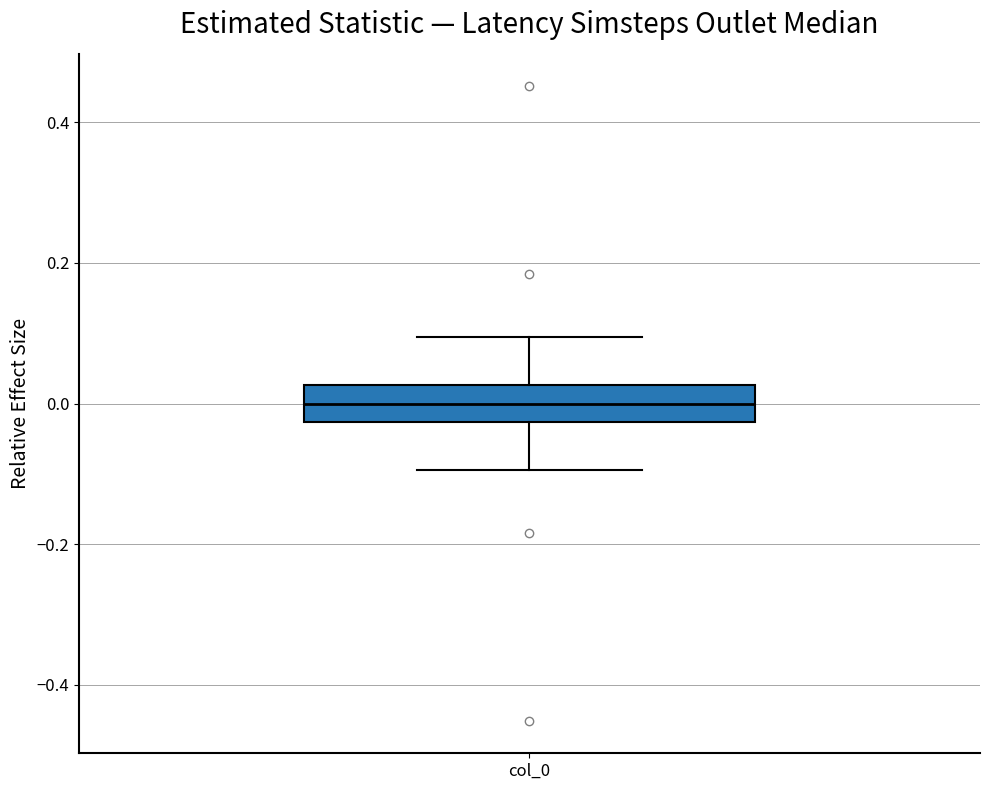

Transcribe this box plot: give where the median line is, the range the box spans, and where the two whiskers end, as read against the y-axis. The values are not printed on the chart, so give them approximately, as read against the axis.

median 0.00, box -0.02 to 0.02, whiskers -0.10 to 0.10